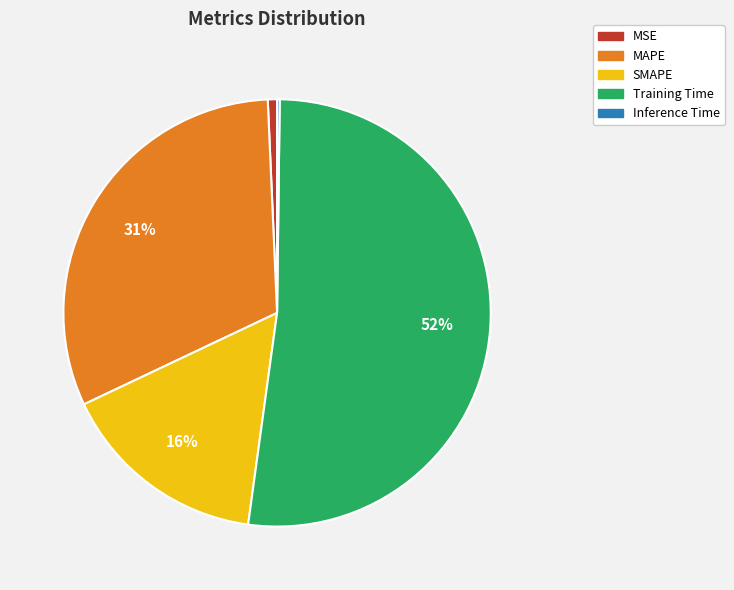

To the nearest percent, what is the average slice percentage?

20%